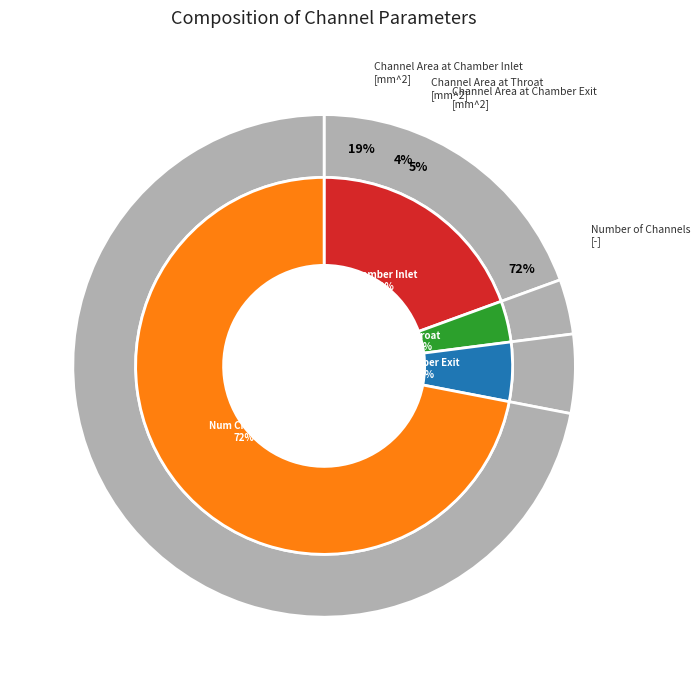

Is there any slice that represents more than half of the pie?

Yes